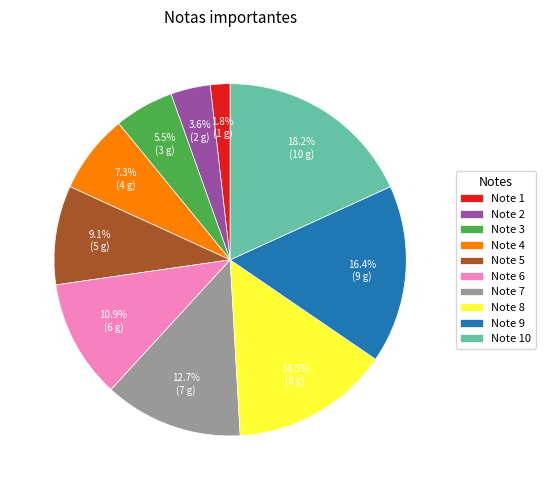

How many slices are in this pie chart?

10